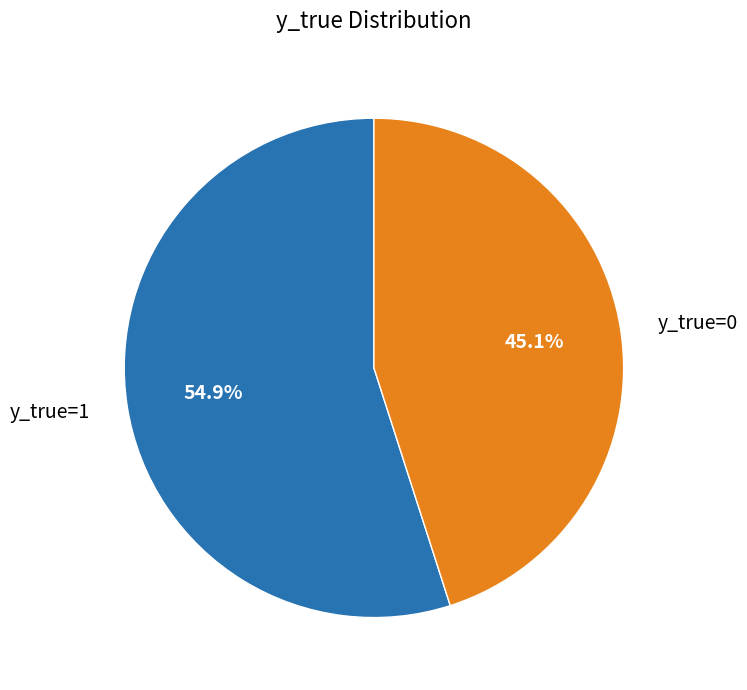

What is the total percentage of y_true=0 and y_true=1?

100.0%